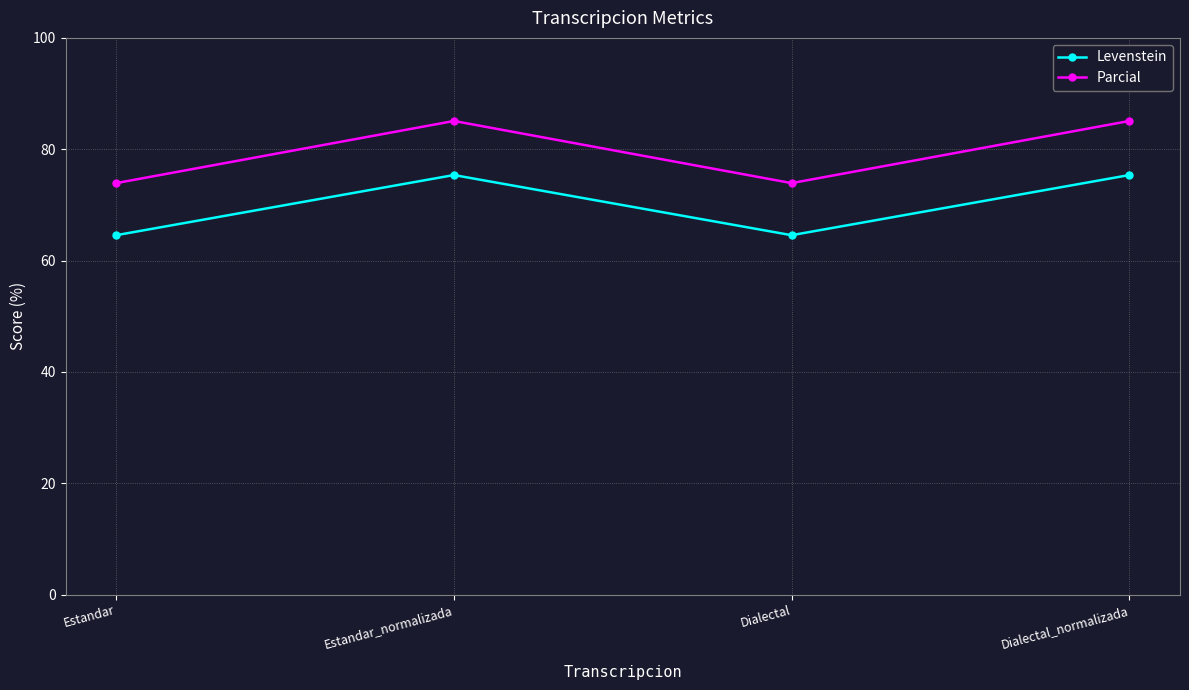

How many data points in Levenstein are above 75?

2